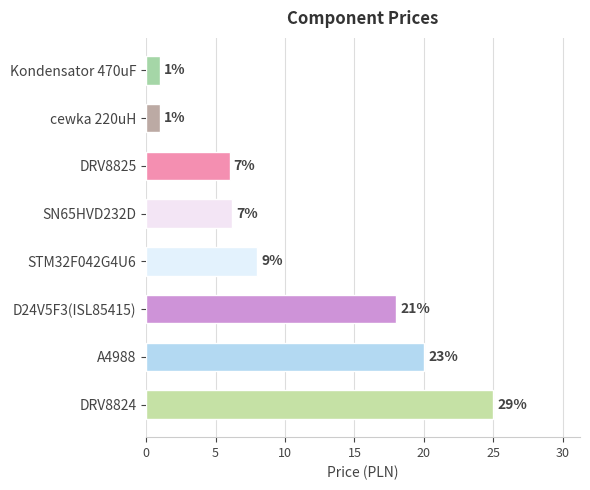

Are the bars horizontal?

Yes